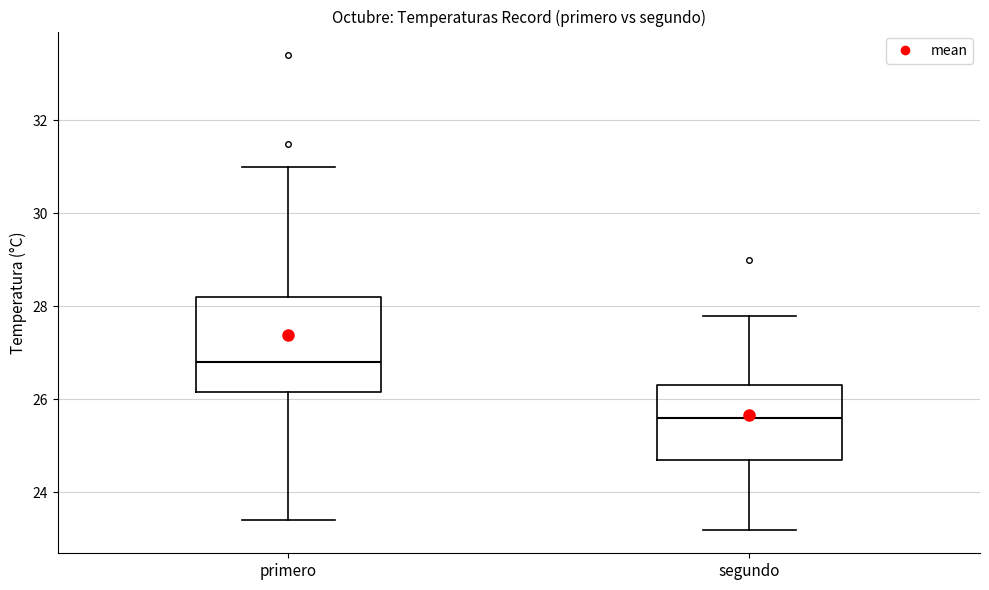

Which box is the tallest, from its lower edge to its upper edge?

primero